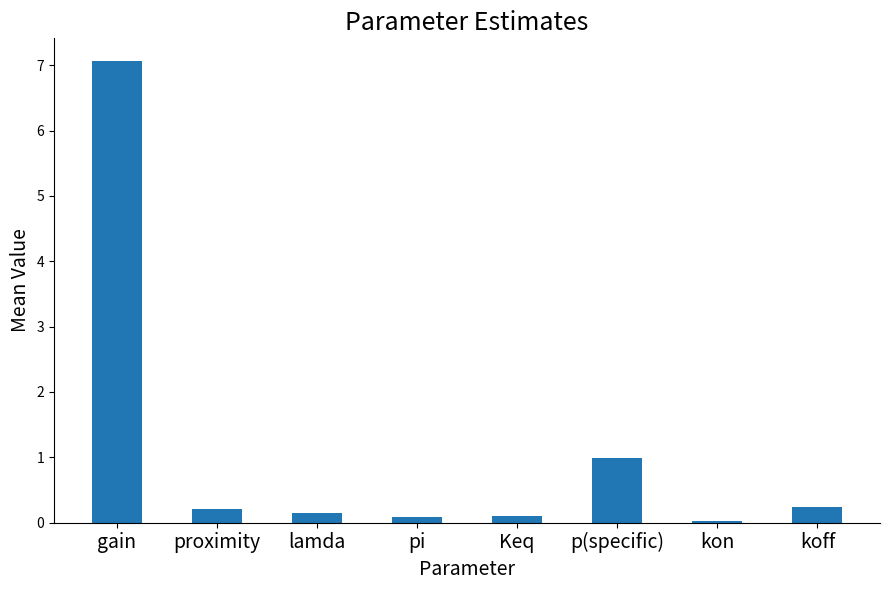

What is the maximum value shown in the chart?

7.1